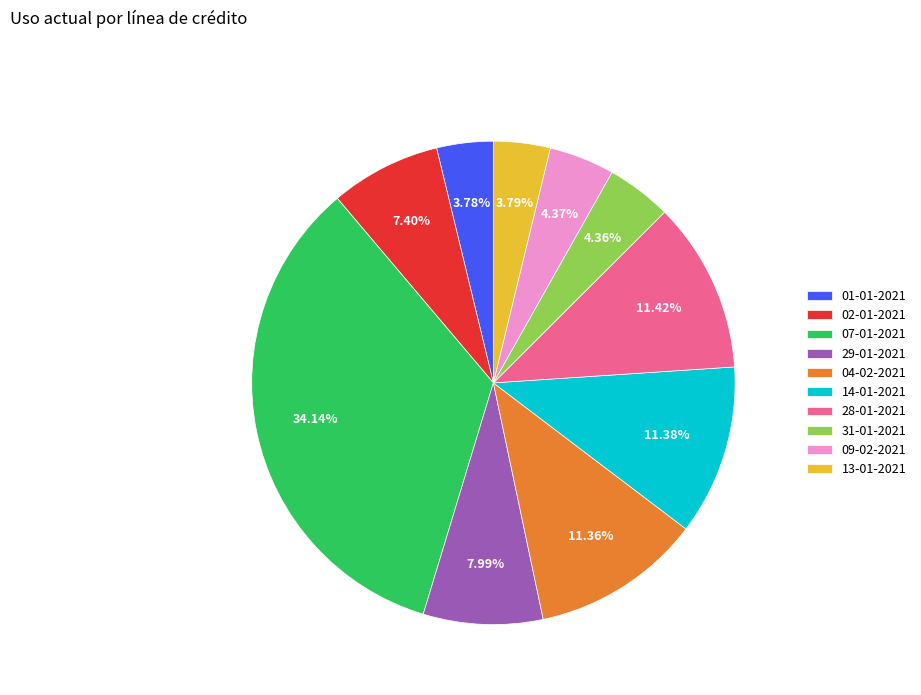

The 01-01-2021 slice represents 4% of the pie. True or false?

True